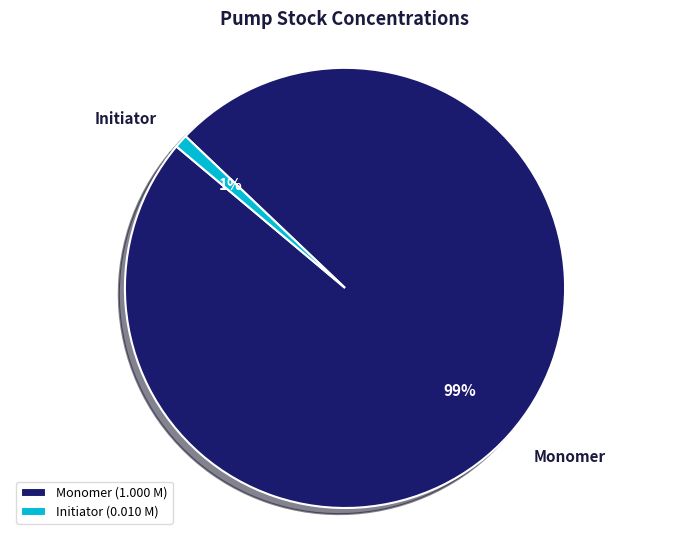

Between Initiator and Monomer, which is larger?

Monomer